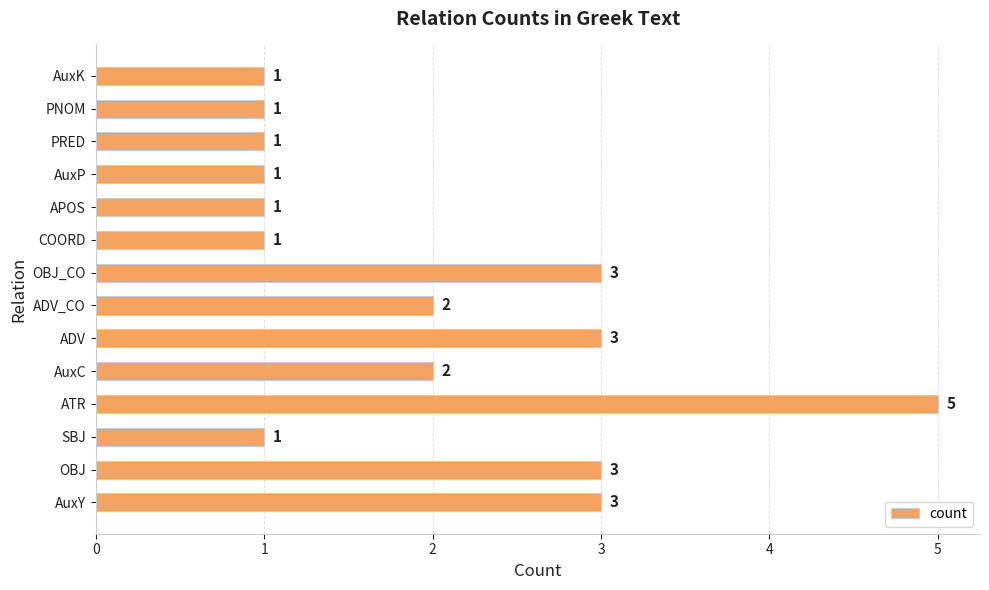

Reading top to bottom, what are all the values shown in this chart?

1	1	1	1	1	1	3	2	3	2	5	1	3	3